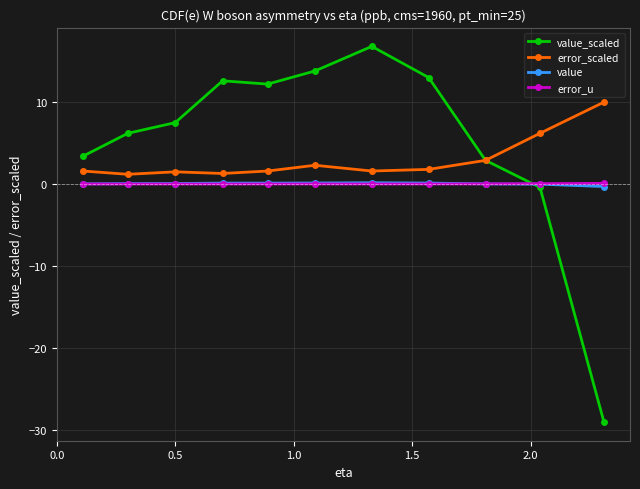

What is the difference between the maximum and minimum values in the value series?

0.5